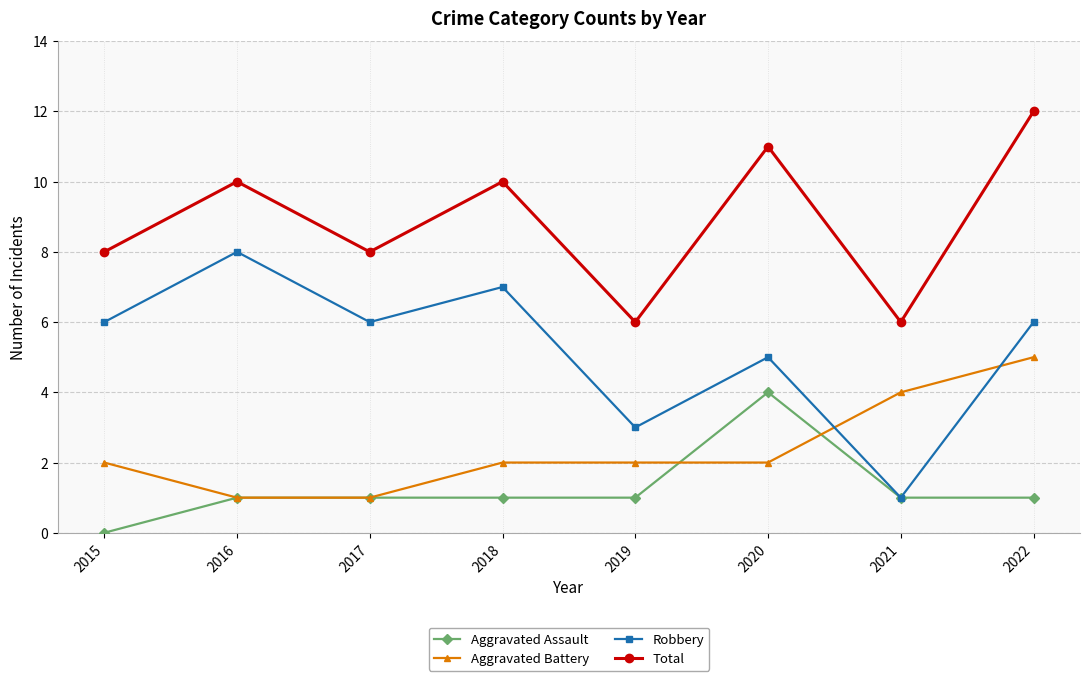

Which category has the highest value in the Total series?

2022